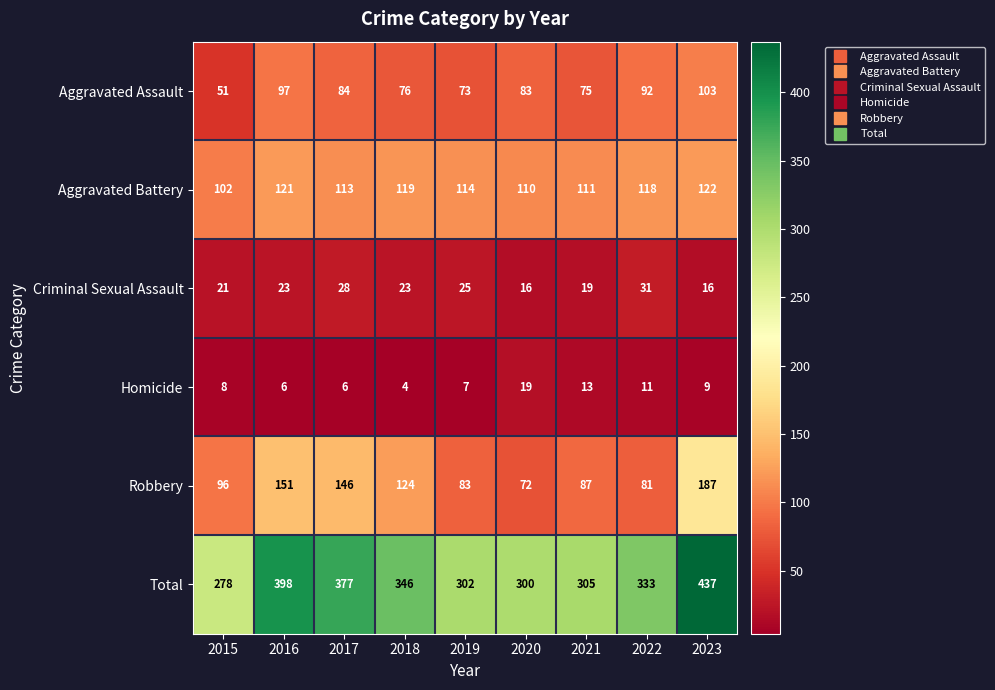

Is it true that Aggravated Assault equals 51 at 2015?

True